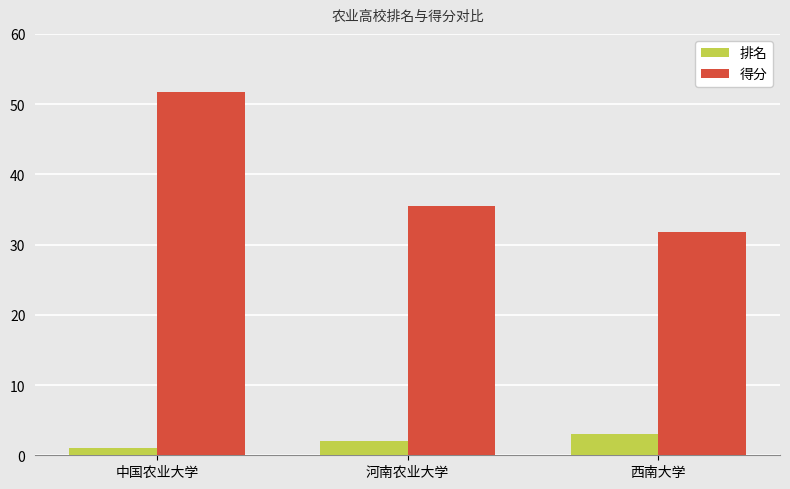

The value of 得分 at 河南农业大学 is 35.5. True or false?

True